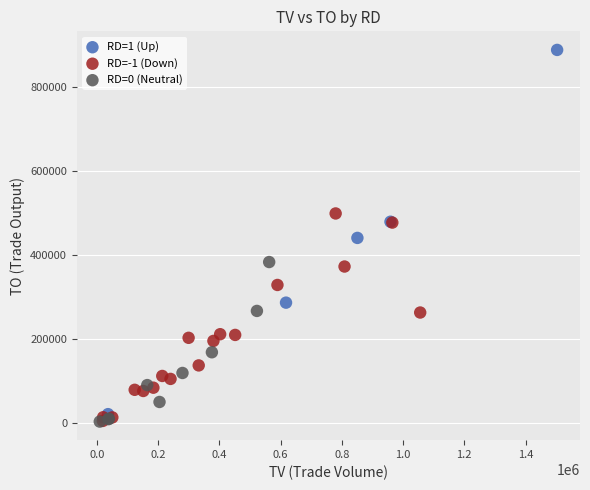

What are all the series names shown in the legend?

RD=1 (Up), RD=-1 (Down), RD=0 (Neutral)